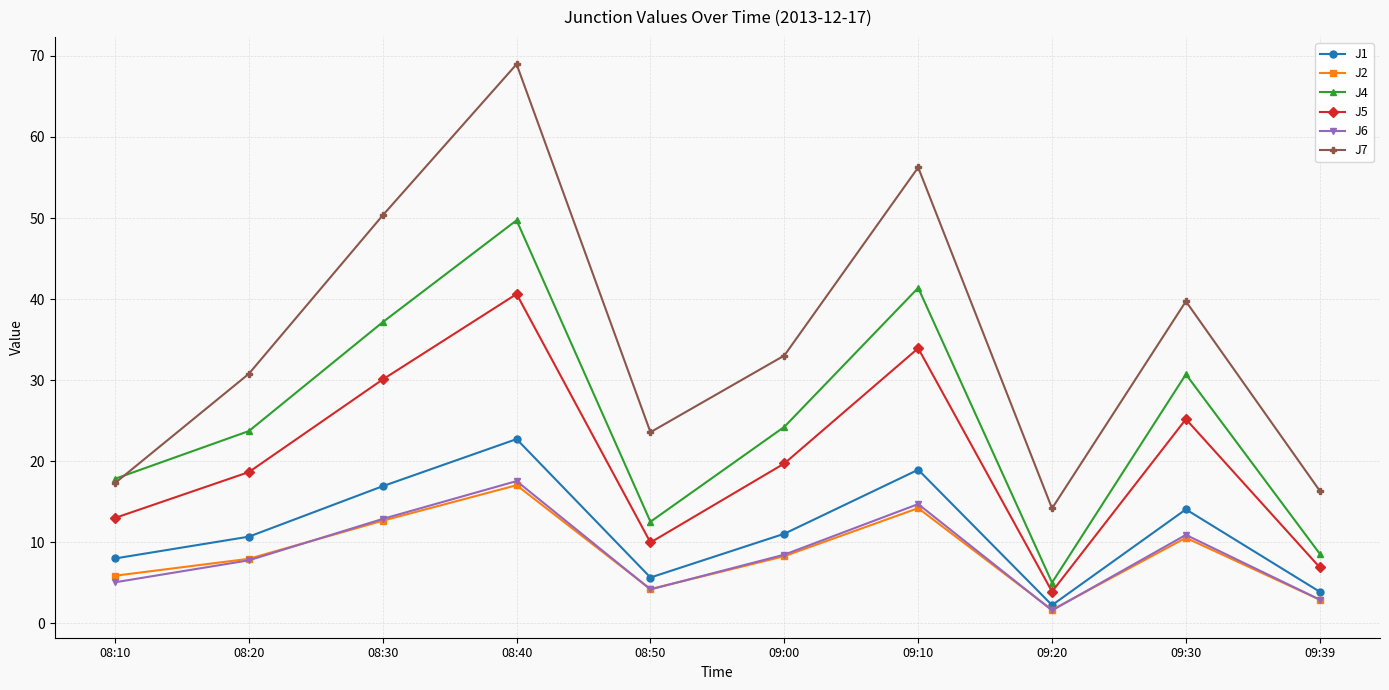

Read the J1 value at 08:40.

22.7